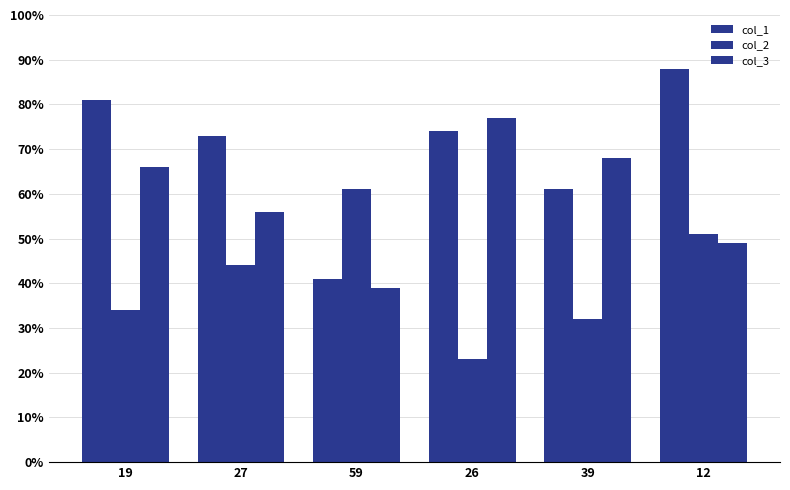

Are the bars grouped side by side (vs. stacked)?

Yes